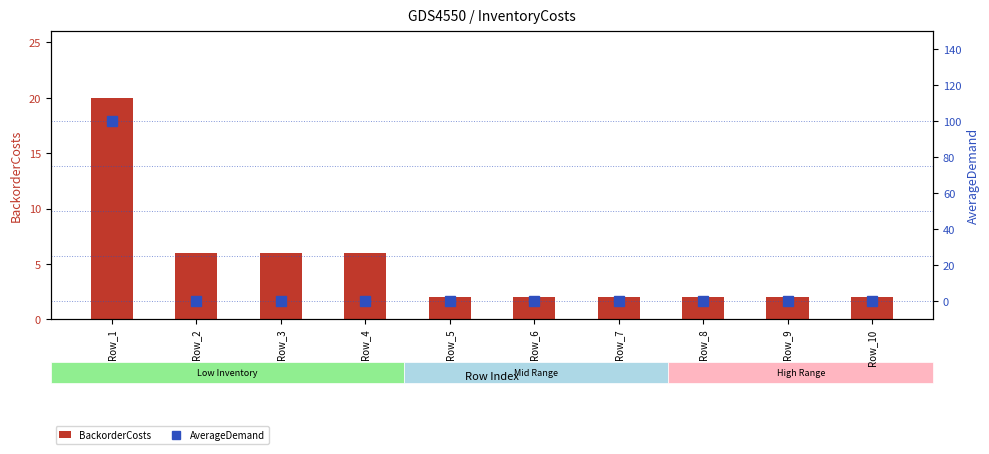

The BackorderCosts series shows 1 at Row_8. True or false?

False